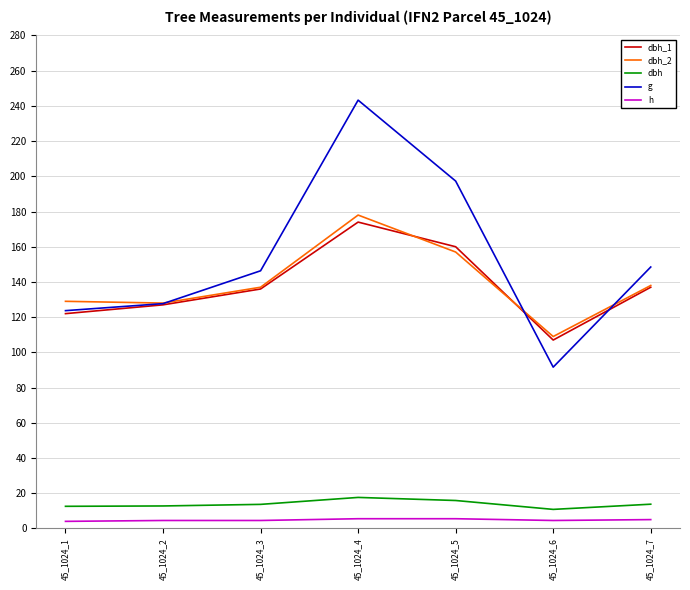

Which series changed the most between 45_1024_4 and 45_1024_5?

g